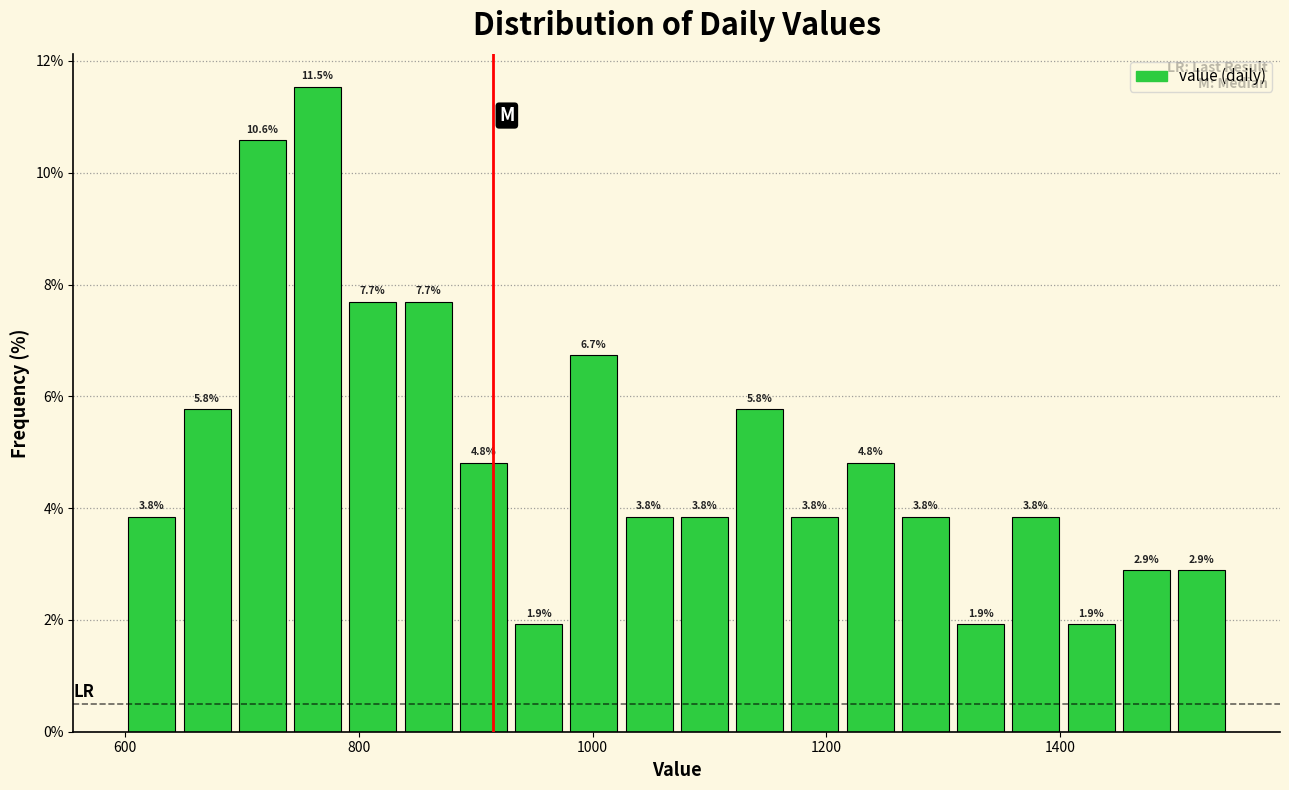

Read against the x-axis, roughly where is the centre of the tallest bar?

760